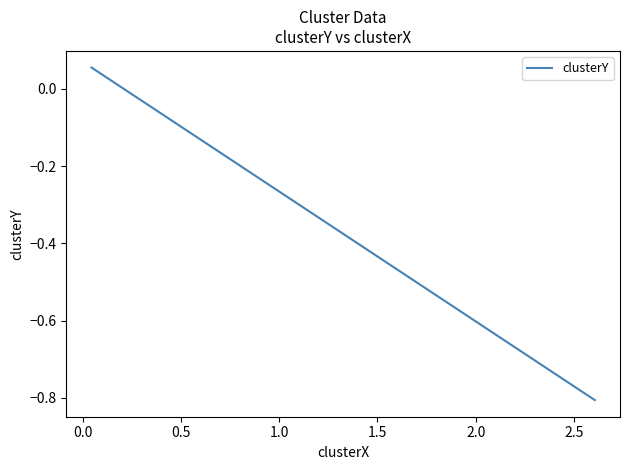

How many data points does each series have?

3